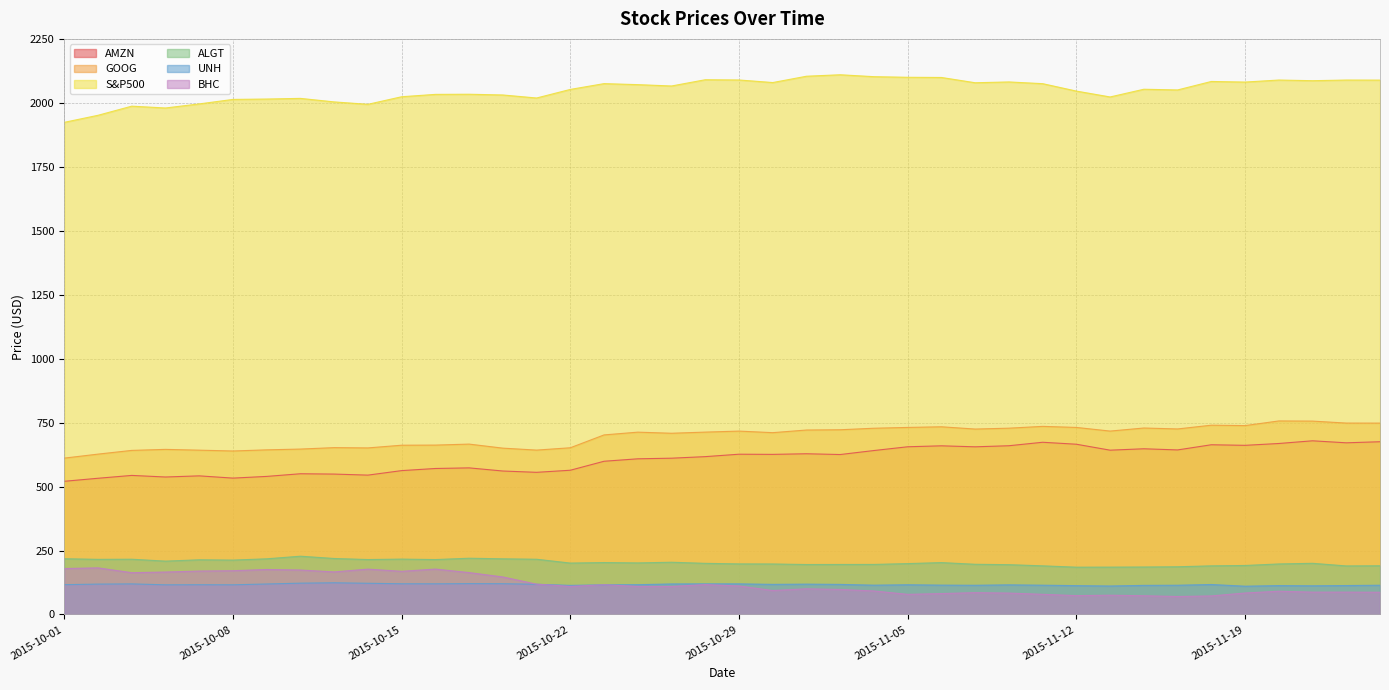

How many data points does each series have?

40